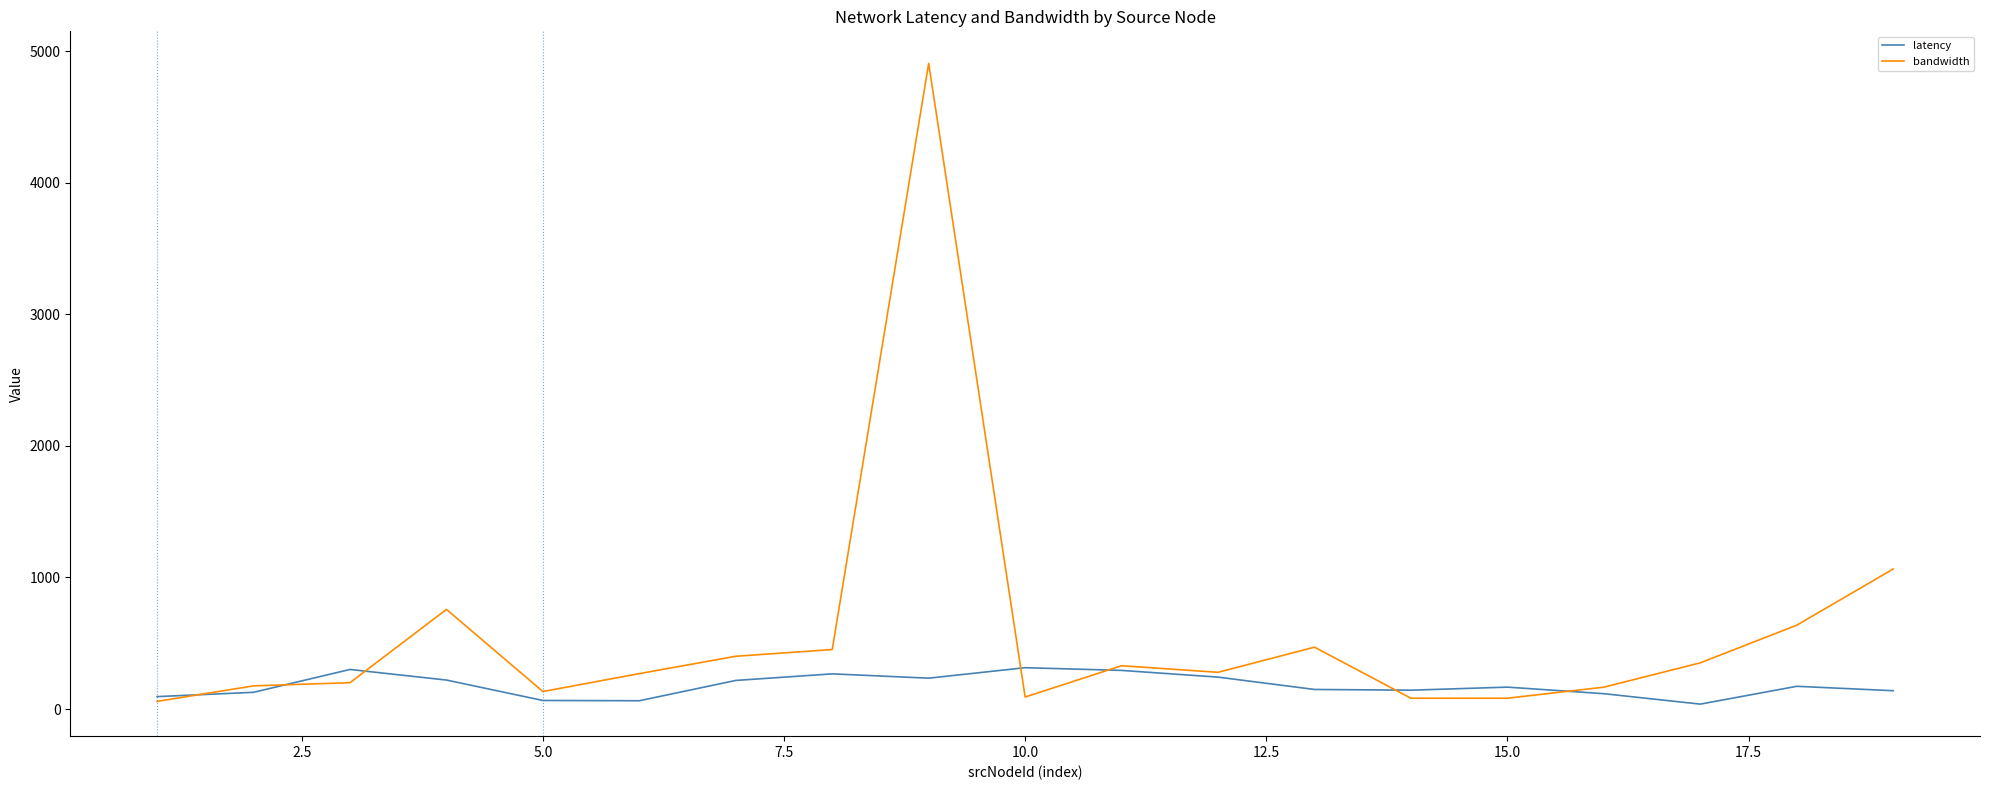

Which series has the largest total across all categories?

bandwidth